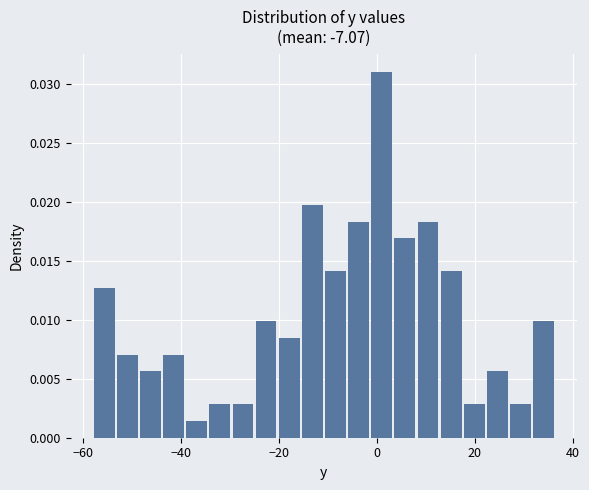

Read against the x-axis, roughly where is the centre of the tallest bar?

2